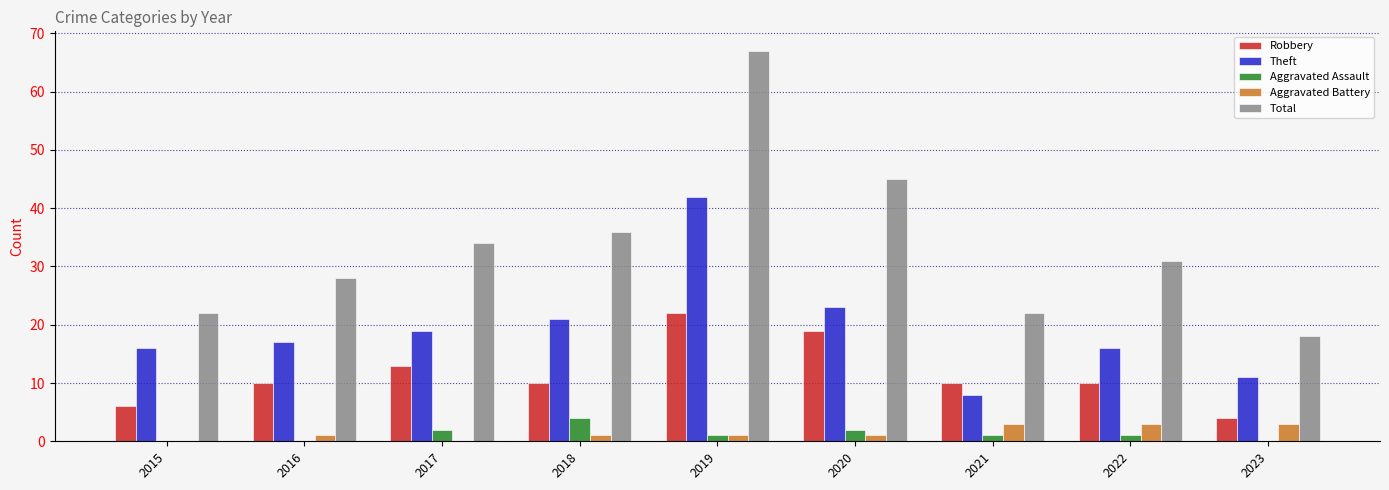

Which label corresponds to the largest value in the chart?

2019